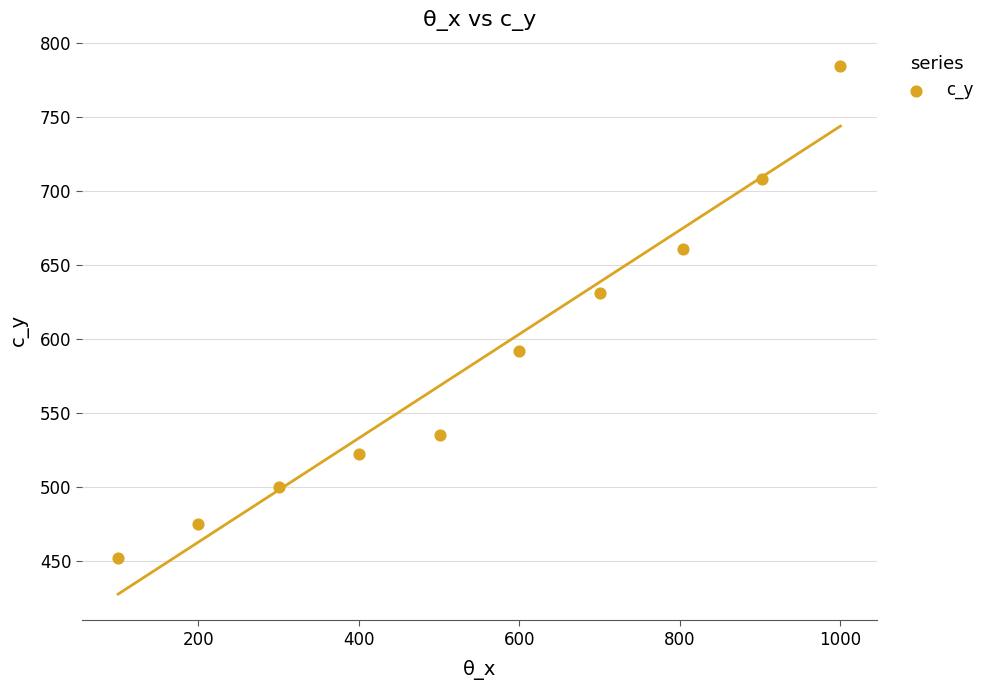

What is the range of Y values (max minus min)?

332.4